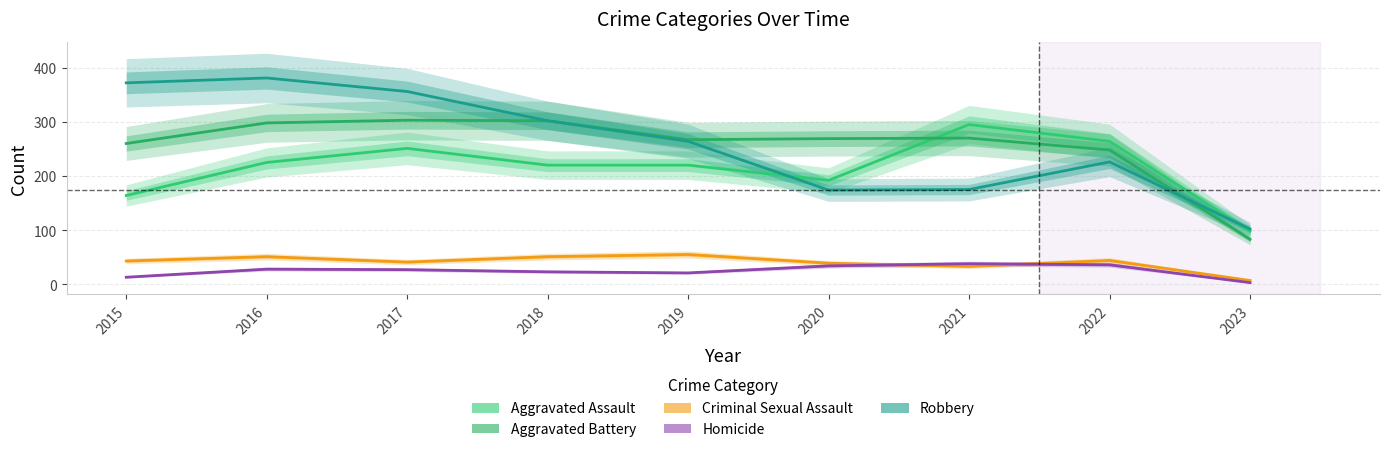

True or false: Criminal Sexual Assault and Aggravated Assault intersect in this chart.

False